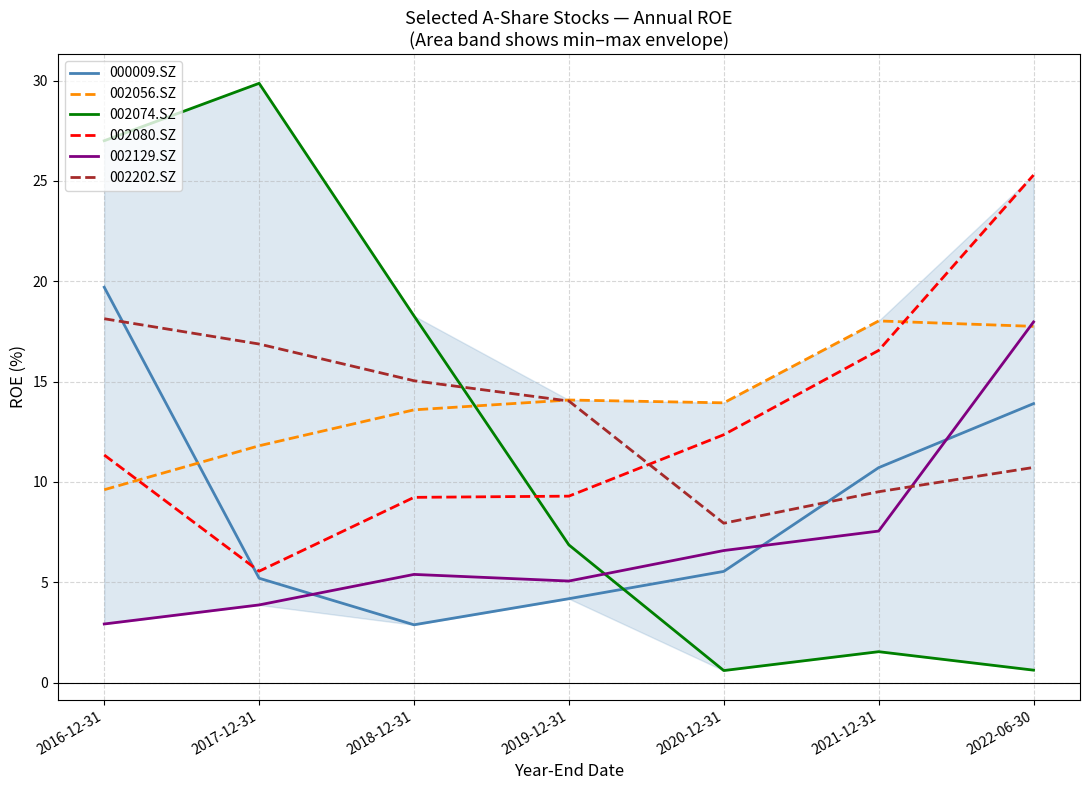

What position from the right is 2018-12-31?

5